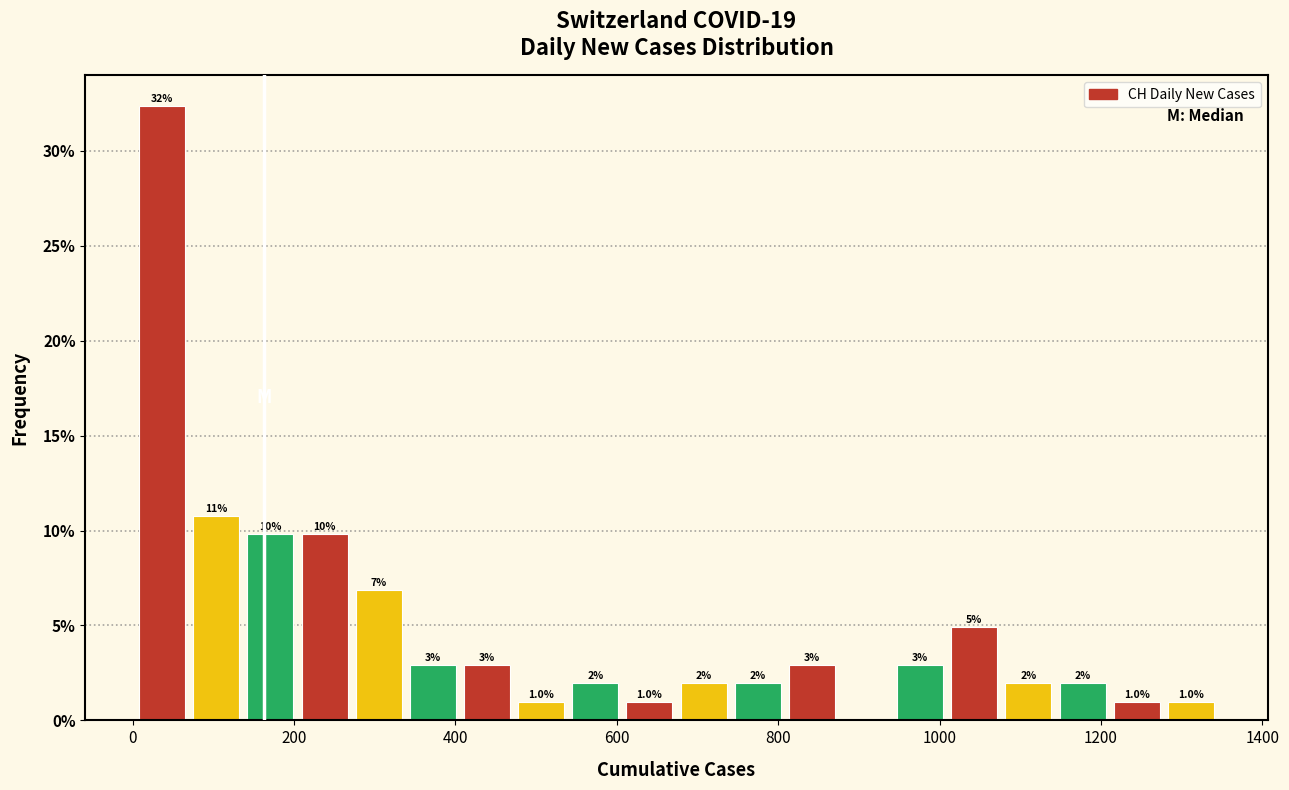

Read against the x-axis, roughly where is the centre of the tallest bar?

40